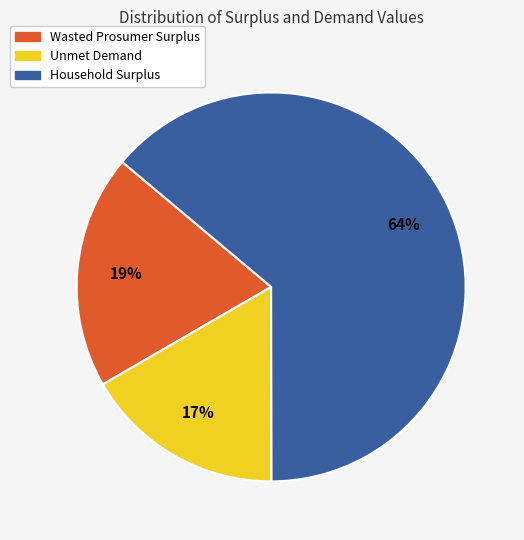

What is the ratio of the value at Wasted Prosumer Surplus to the value at Household Surplus?

0.3